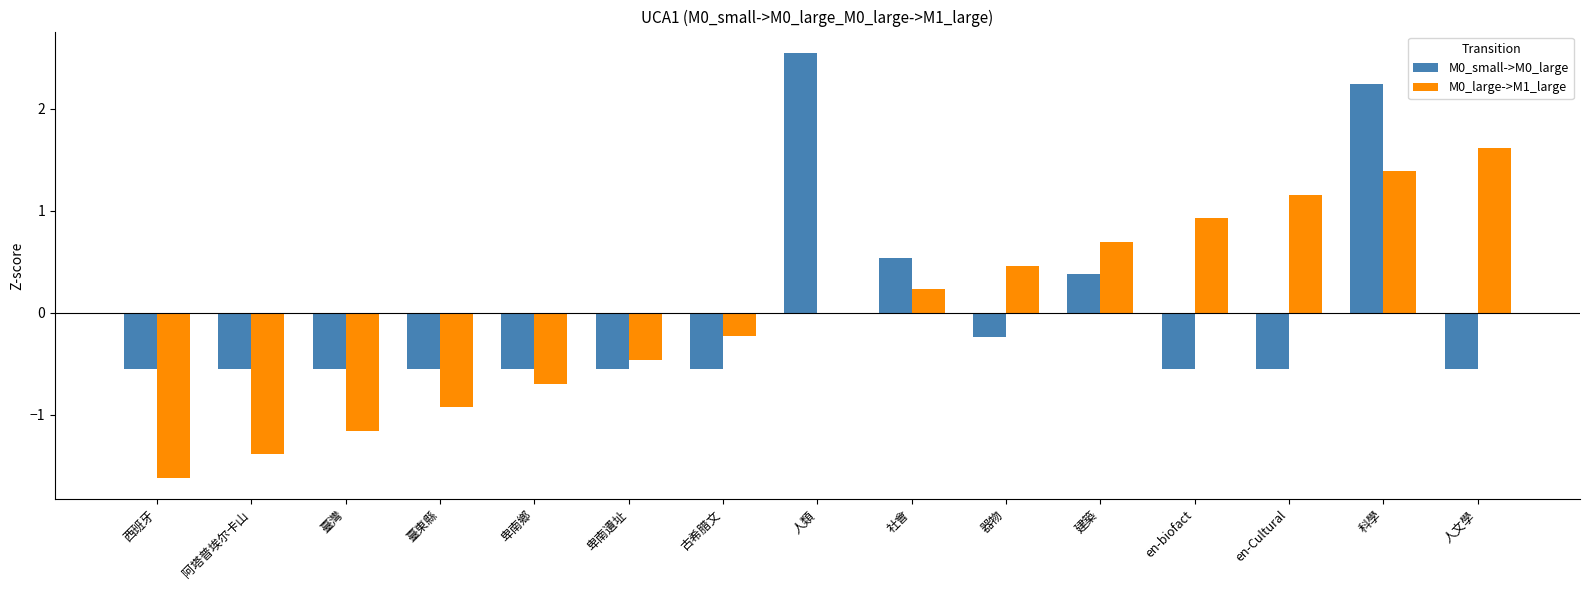

At which category is the sum across all series the highest?

科學